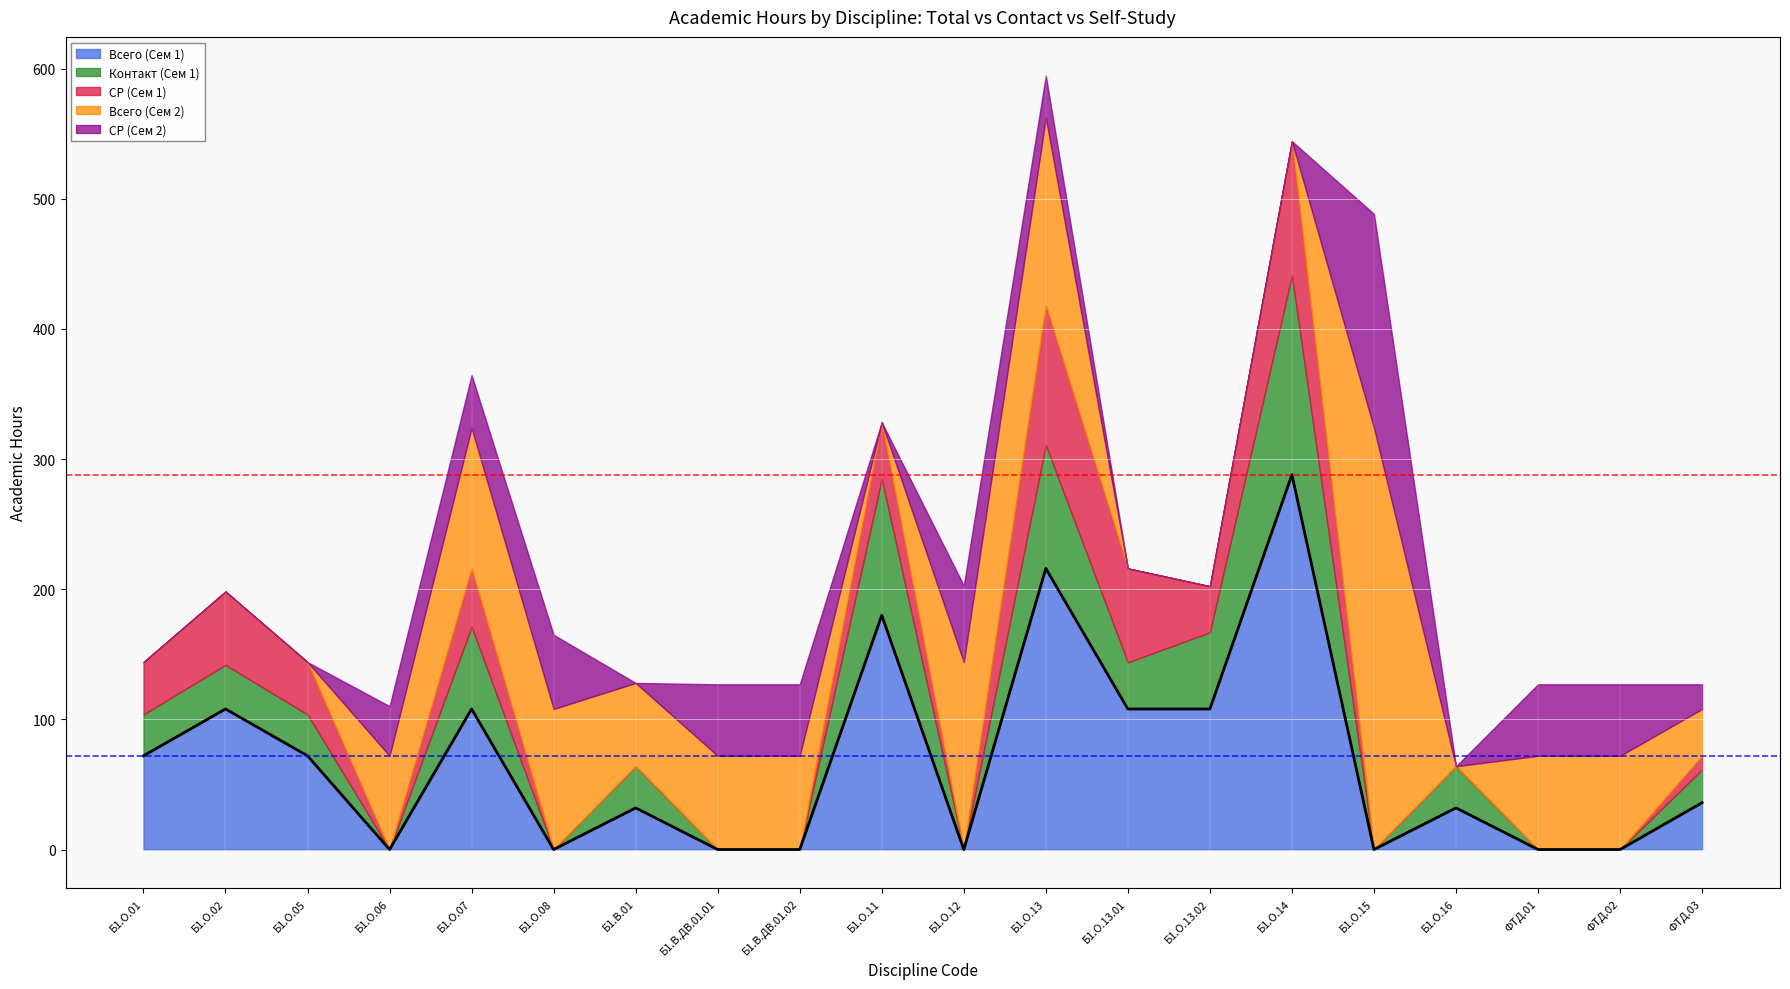

In Всего (Сем 2), how many points are higher than both neighbors (excluding endpoints)?

1